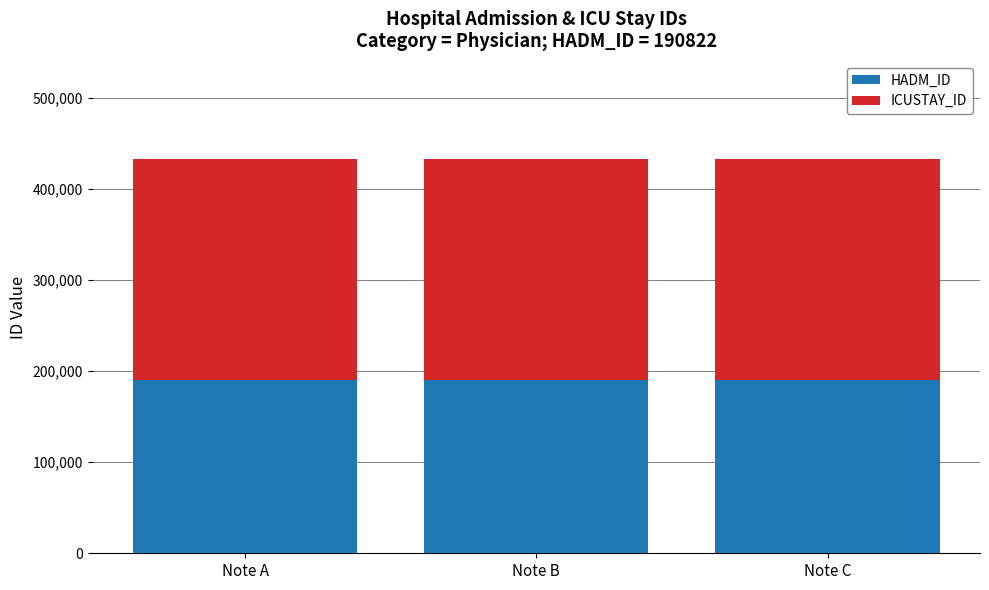

How many bars are there in total?

3